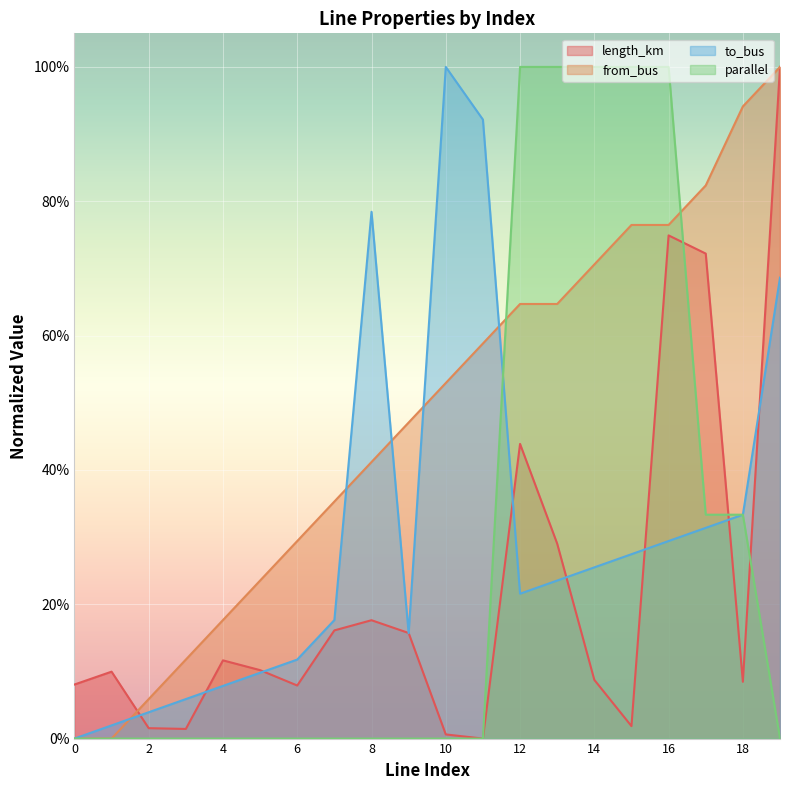

Reading left to right, list all the values displayed in this chart.

length_km: 0.1	0.1	0.0	0.0	0.1	0.1	0.1	0.2	0.2	0.2	0.0	0.0	0.4	0.3	0.1	0.0	0.7	0.7	0.1	1.0
from_bus: 0.0	0.0	0.1	0.1	0.2	0.2	0.3	0.4	0.4	0.5	0.5	0.6	0.6	0.6	0.7	0.8	0.8	0.8	0.9	1.0
to_bus: 0.0	0.0	0.0	0.1	0.1	0.1	0.1	0.2	0.8	0.2	1.0	0.9	0.2	0.2	0.3	0.3	0.3	0.3	0.3	0.7
parallel: 0.0	0.0	0.0	0.0	0.0	0.0	0.0	0.0	0.0	0.0	0.0	0.0	1.0	1.0	1.0	1.0	1.0	0.3	0.3	0.0